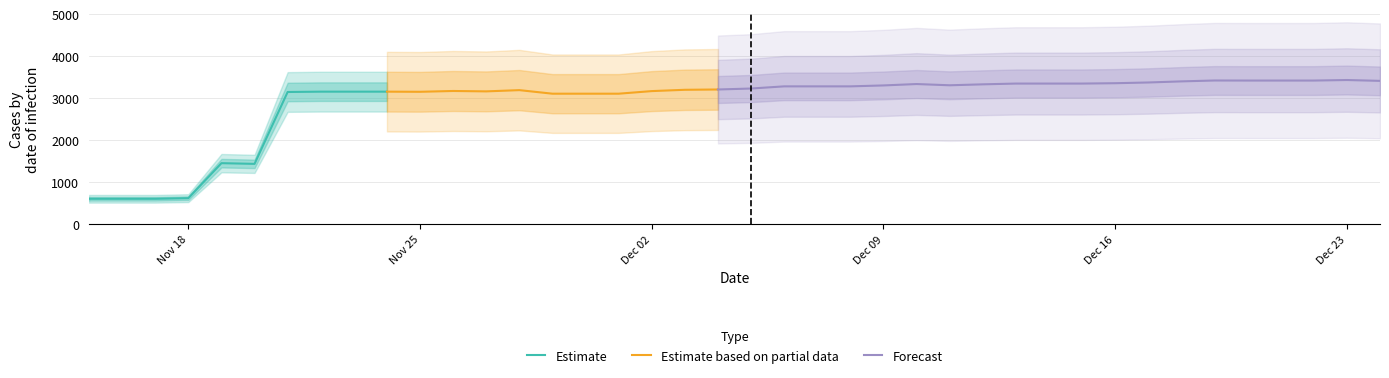

List the labels in order of value, largest first.

23-12-2019, 19-12-2019, 20-12-2019, 21-12-2019, 22-12-2019, 24-12-2019, 18-12-2019, 17-12-2019, 16-12-2019, 13-12-2019, 14-12-2019, 15-12-2019, 10-12-2019, 12-12-2019, 11-12-2019, 09-12-2019, 06-12-2019, 07-12-2019, 08-12-2019, 05-12-2019, 04-12-2019, 03-12-2019, 28-11-2019, 26-11-2019, 02-12-2019, 27-11-2019, 22-11-2019, 23-11-2019, 24-11-2019, 25-11-2019, 21-11-2019, 29-11-2019, 30-11-2019, 01-12-2019, 19-11-2019, 20-11-2019, 18-11-2019, 15-11-2019, 16-11-2019, 17-11-2019